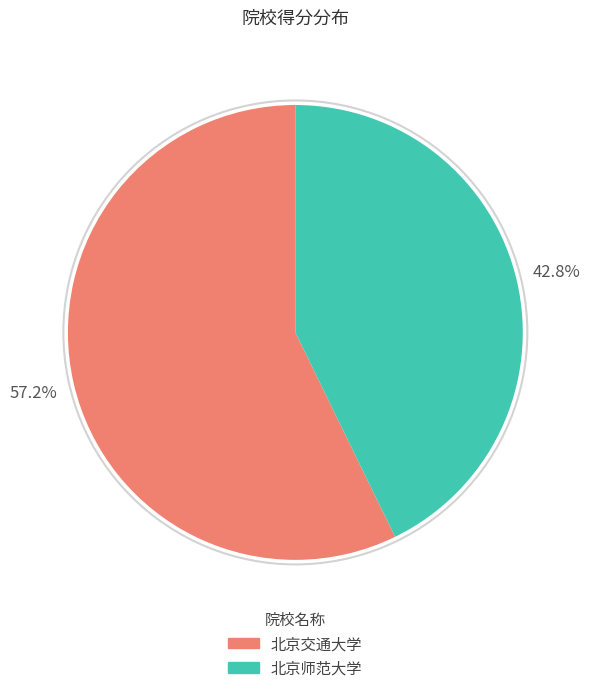

Is the sum of 北京师范大学 and 北京交通大学 greater than half?

Yes